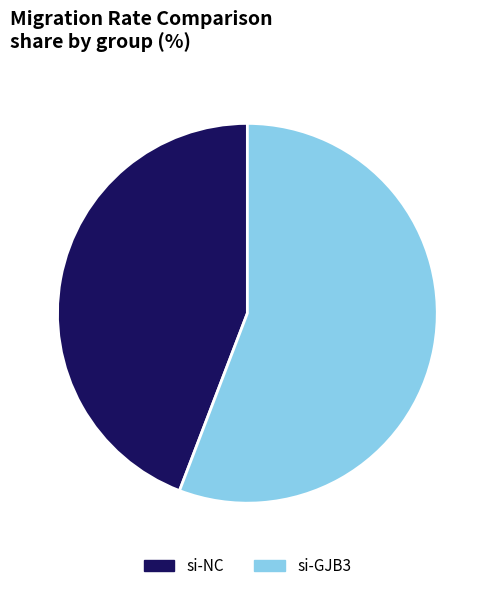

Does si-GJB3 account for over 50% of the chart?

Yes